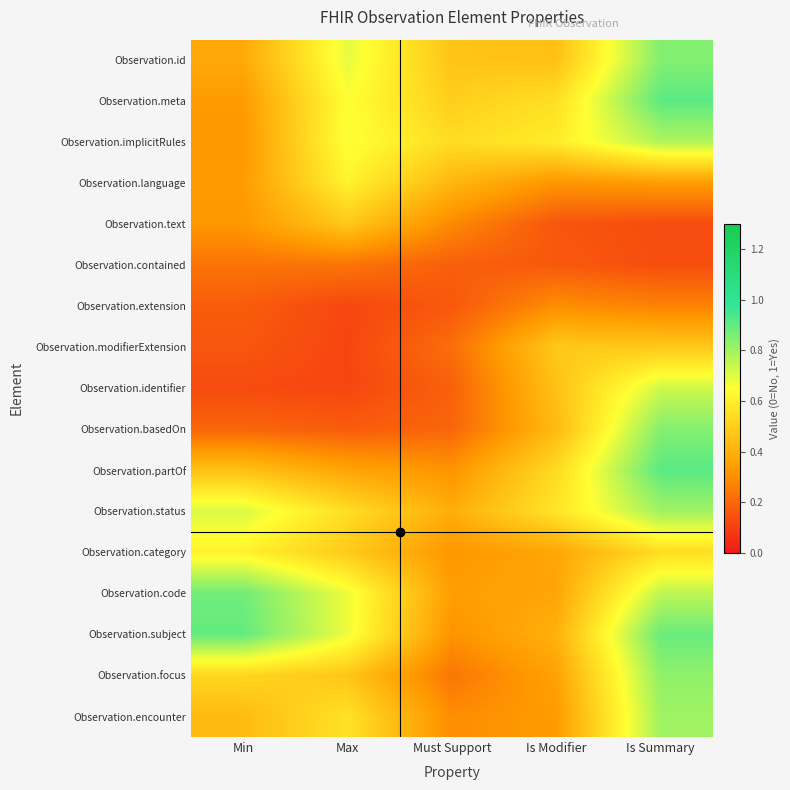

Which series has the largest total across all categories?

Observation.subject